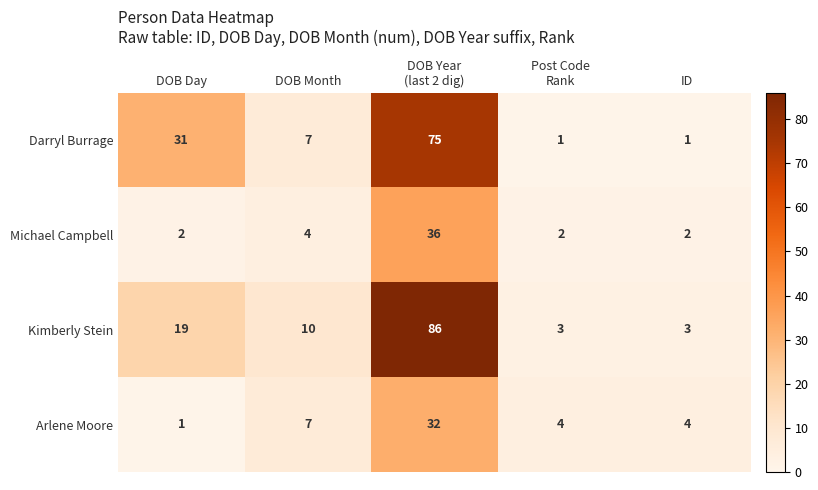

Reading left to right, extract all data points from this chart.

Darryl Burrage: 31	7	75	1	1
Michael Campbell: 2	4	36	2	2
Kimberly Stein: 19	10	86	3	3
Arlene Moore: 1	7	32	4	4